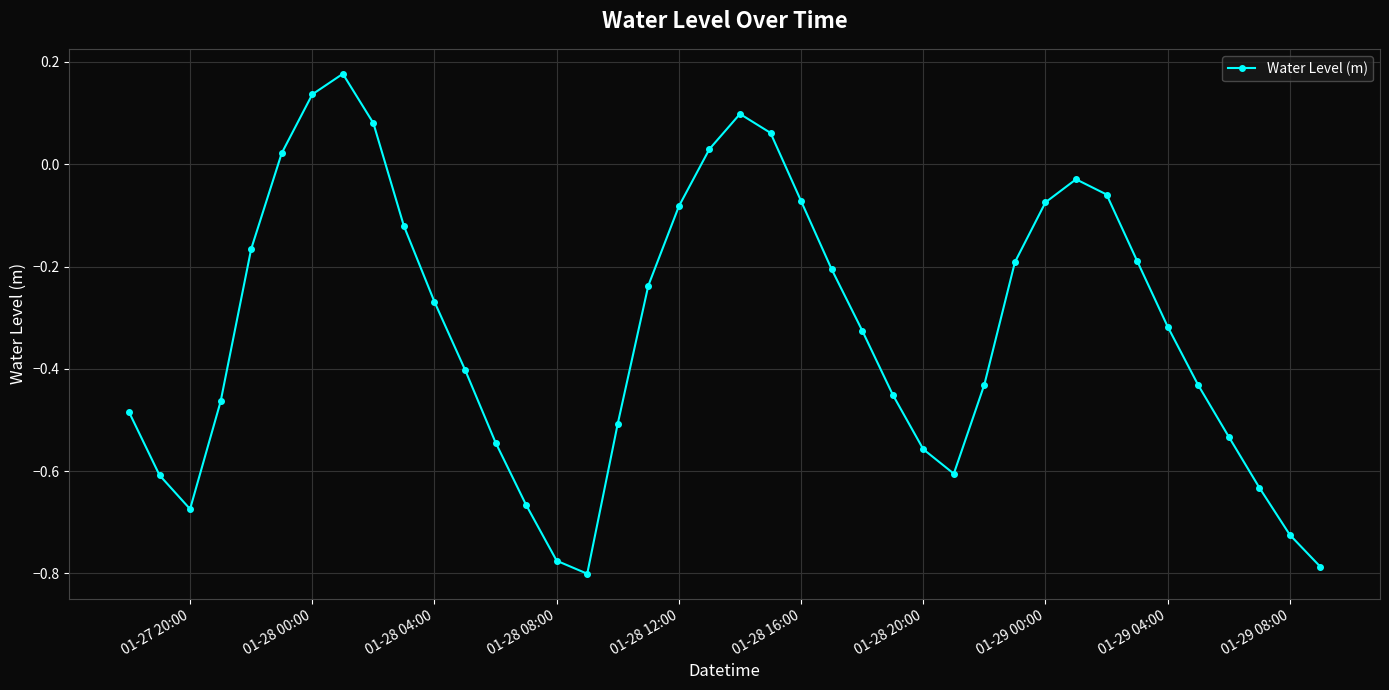

What is the sum of all values?

-12.8